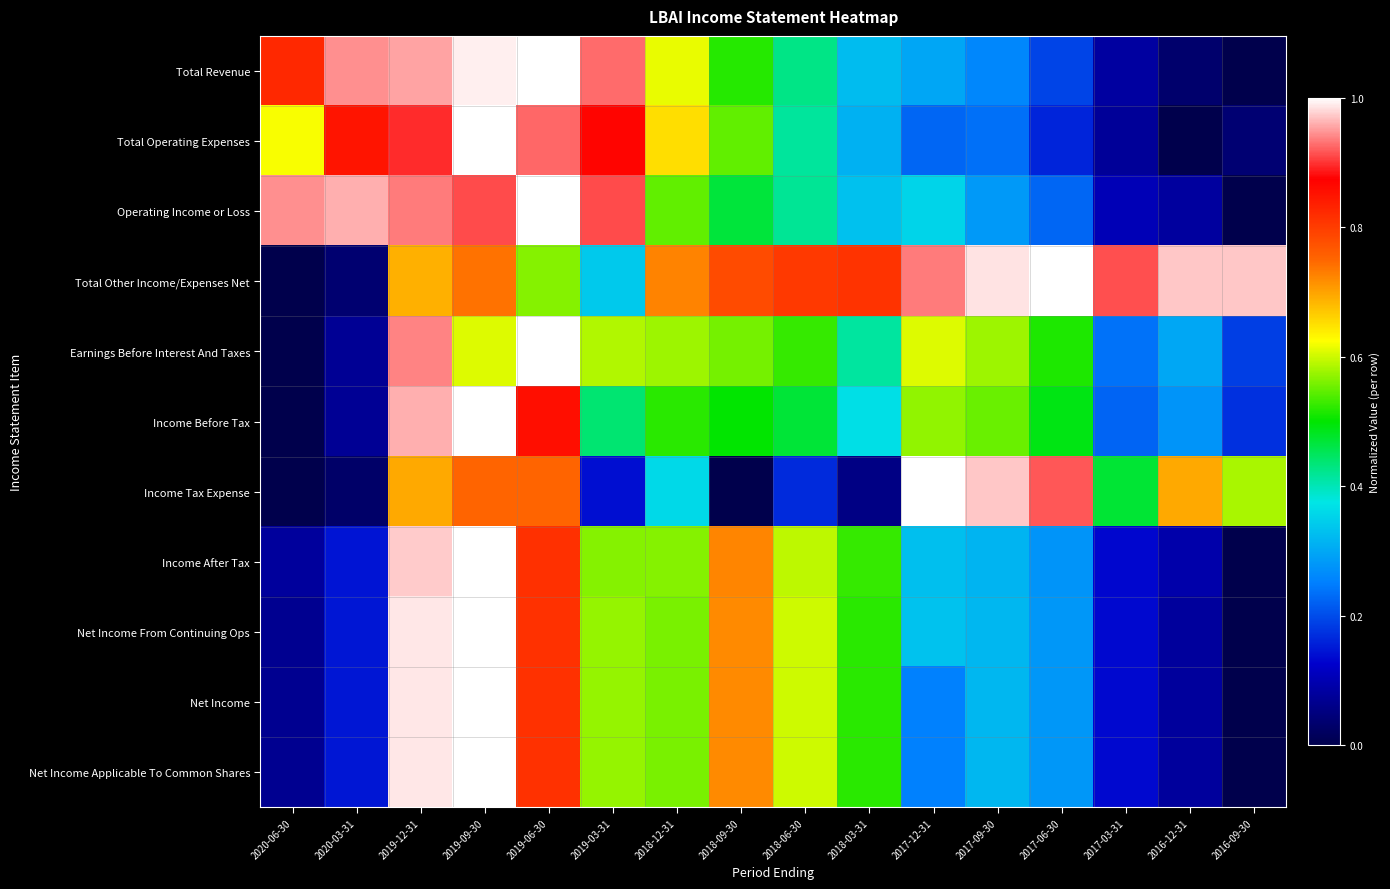

Count the number of data series in this chart.

11